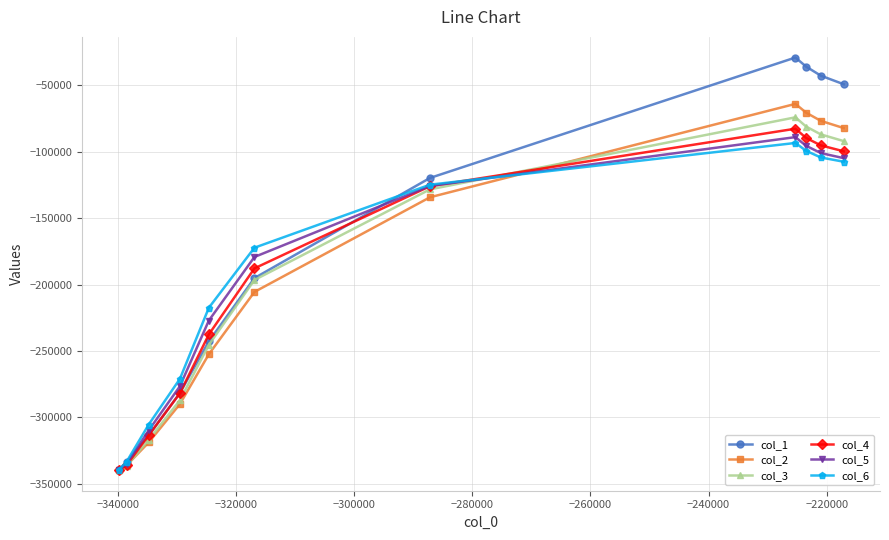

How many values in the col_5 series exceed -179183?

5